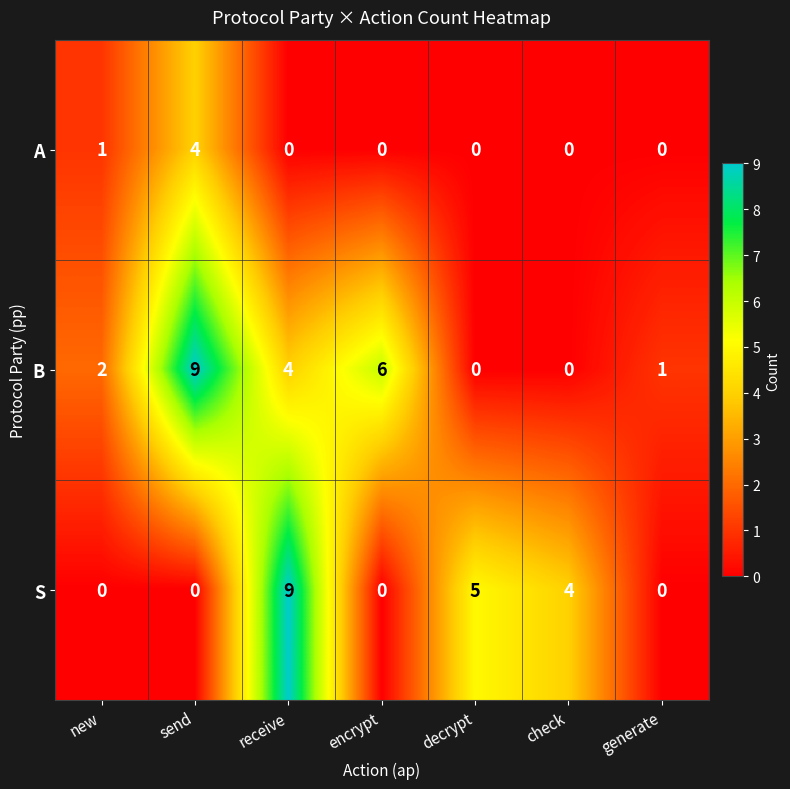

Reading left to right, extract all data points from this chart.

A: 1	4	0	0	0	0	0
B: 2	9	4	6	0	0	1
S: 0	0	9	0	5	4	0